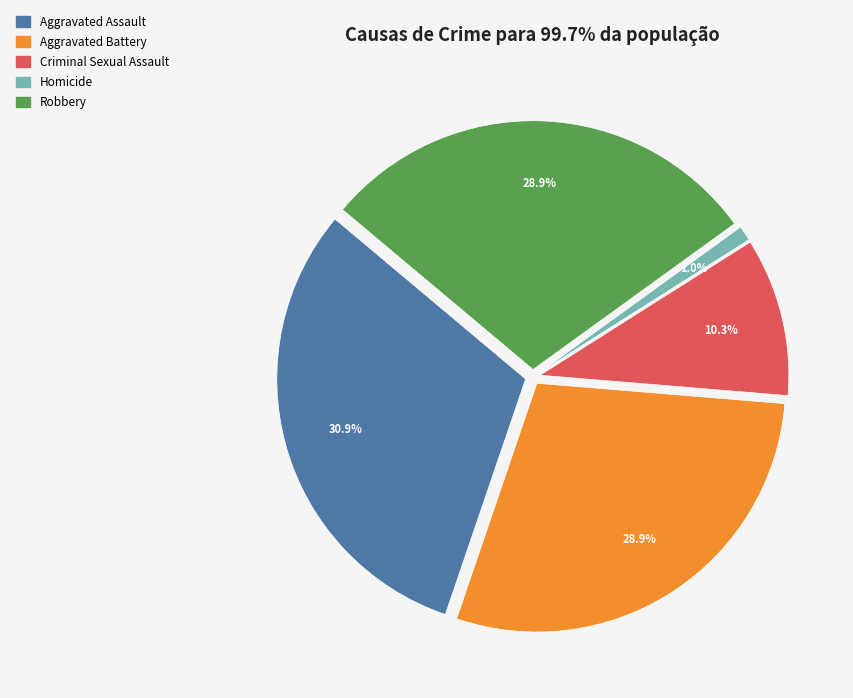

To the nearest percent, what is the difference between the largest and smallest slice percentages?

30%